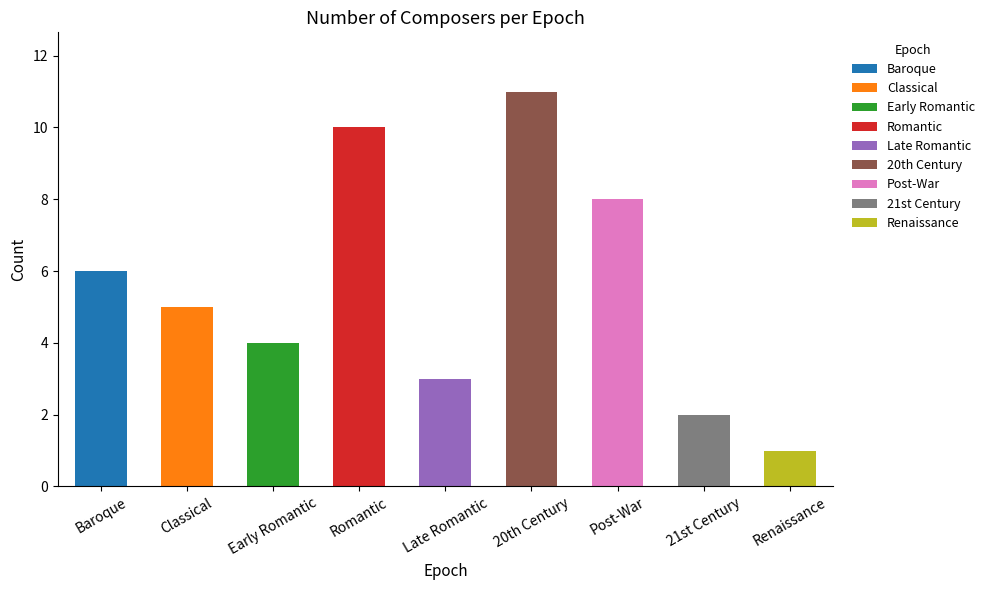

What position from the right is Romantic?

6